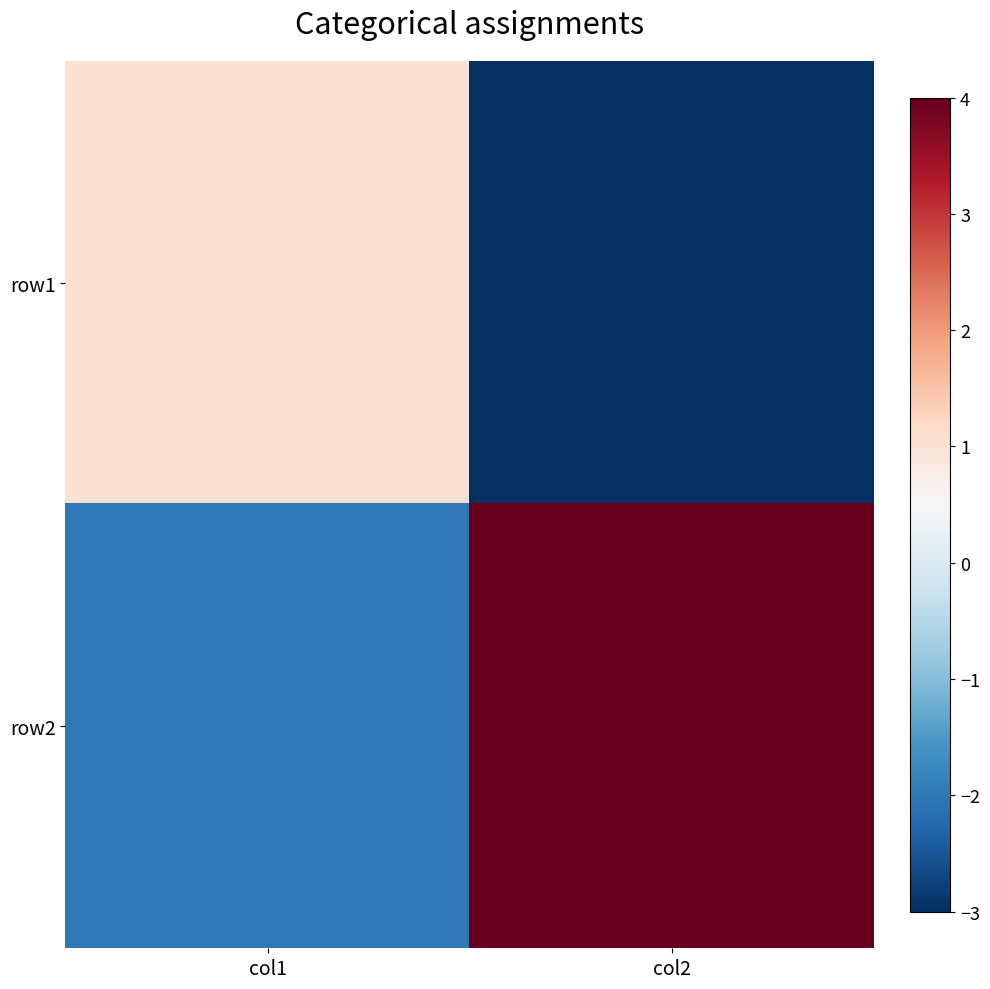

Rank the series at col1 from highest to lowest value.

row1, row2